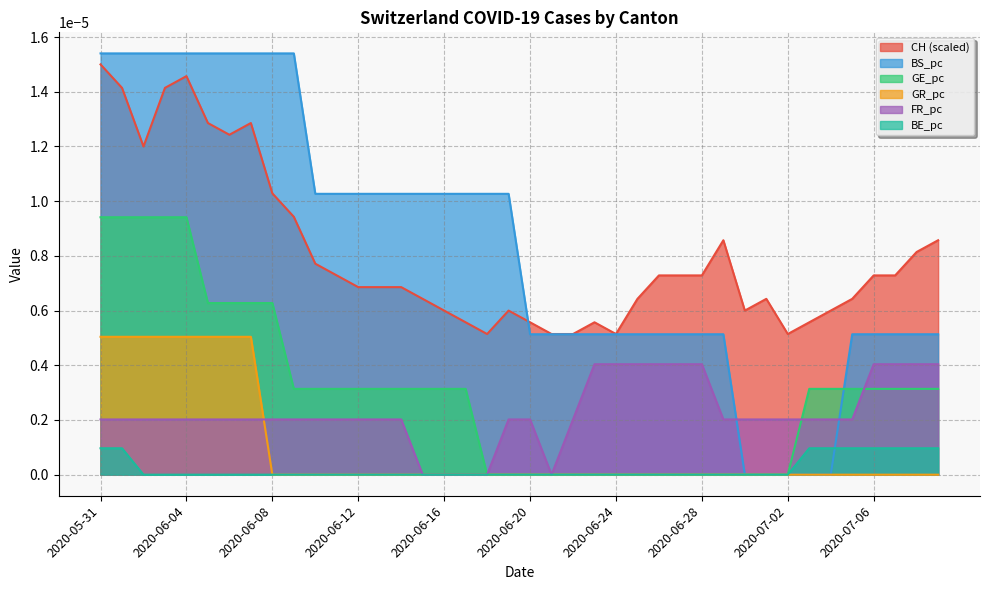

Rank the categories by GE_pc value from lowest to highest.

2020-06-18, 2020-06-19, 2020-06-20, 2020-06-21, 2020-06-22, 2020-06-23, 2020-06-24, 2020-06-25, 2020-06-26, 2020-06-27, 2020-06-28, 2020-06-29, 2020-06-30, 2020-07-01, 2020-07-02, 2020-06-09, 2020-06-10, 2020-06-11, 2020-06-12, 2020-06-13, 2020-06-14, 2020-06-15, 2020-06-16, 2020-06-17, 2020-07-03, 2020-07-04, 2020-07-05, 2020-07-06, 2020-07-07, 2020-07-08, 2020-07-09, 2020-06-05, 2020-06-06, 2020-06-07, 2020-06-08, 2020-05-31, 2020-06-01, 2020-06-02, 2020-06-03, 2020-06-04